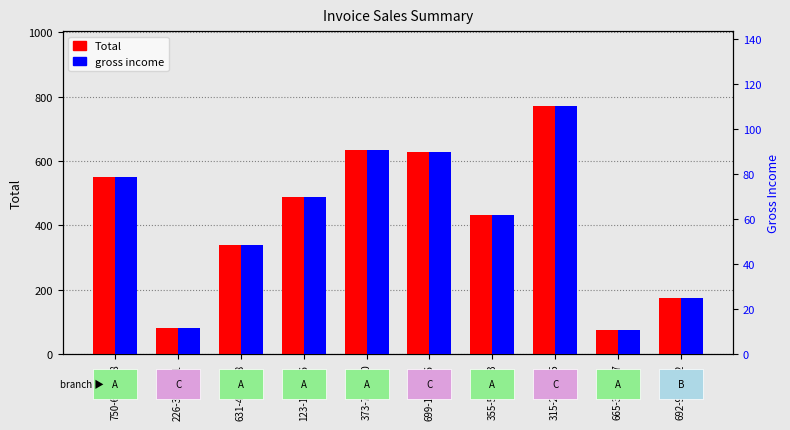

What is the total value across all series at 373-73-7910?

725.0